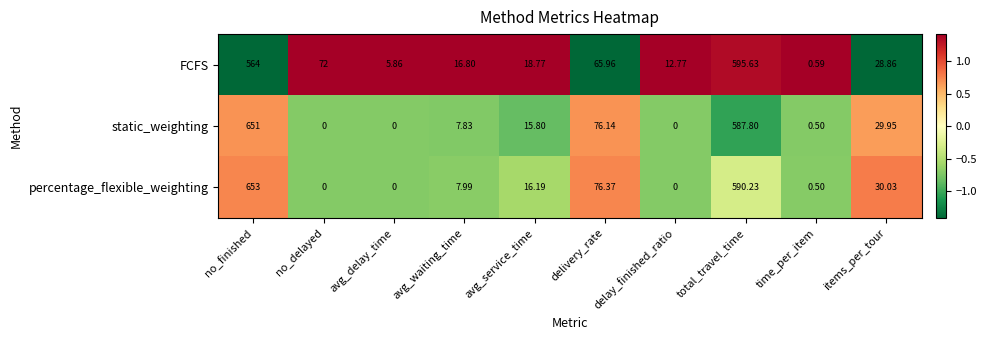

How many distinct data groups are displayed?

3